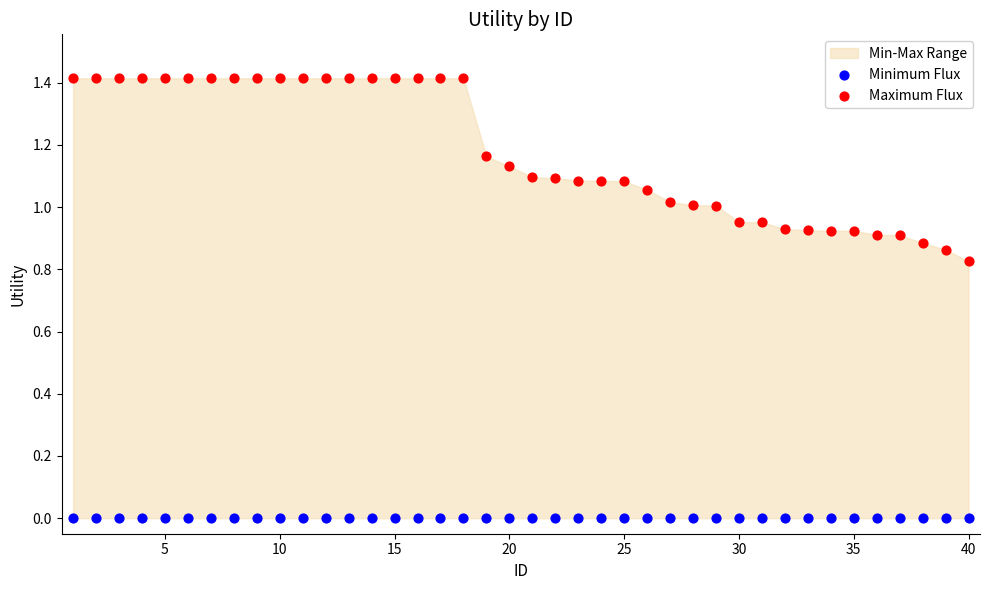

Which series contains the lowest Y value?

Minimum Flux